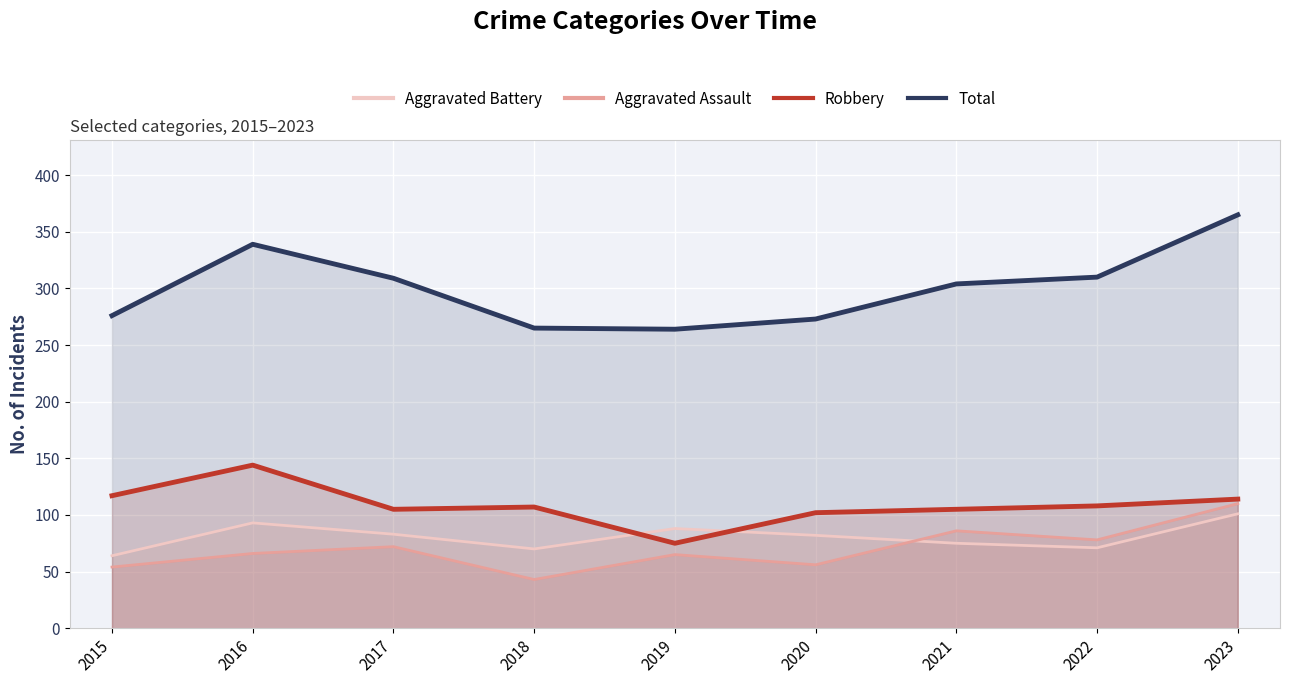

How many lines are shown in the chart?

4